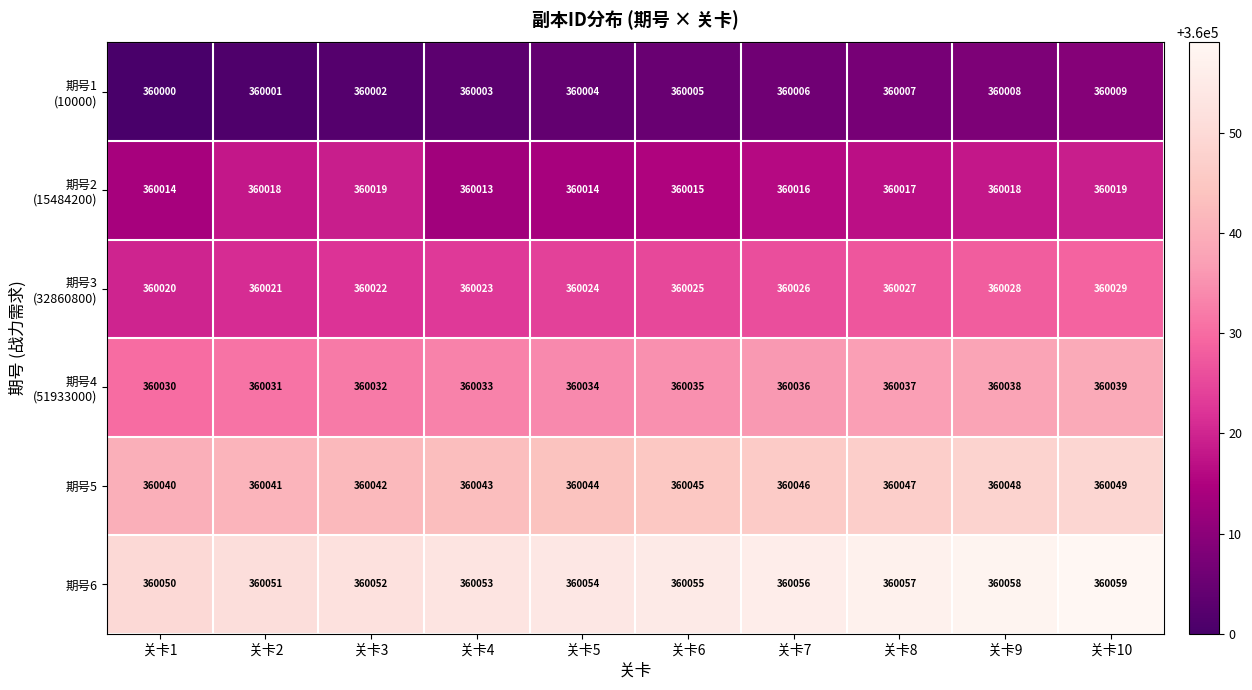

Which label corresponds to the smallest value in the chart?

关卡1